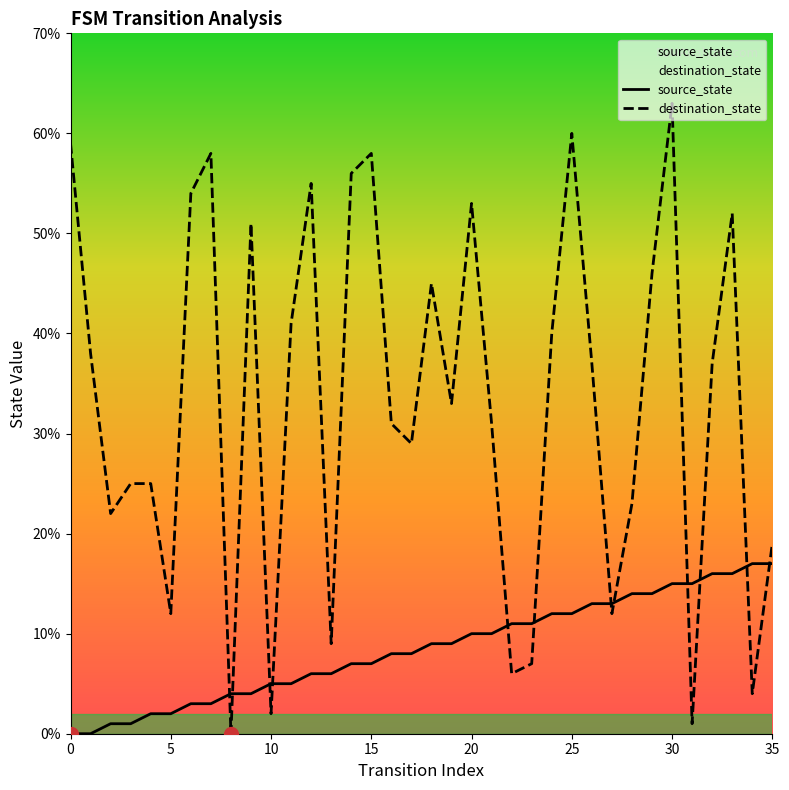

How many values in the destination_state series exceed 37?

16